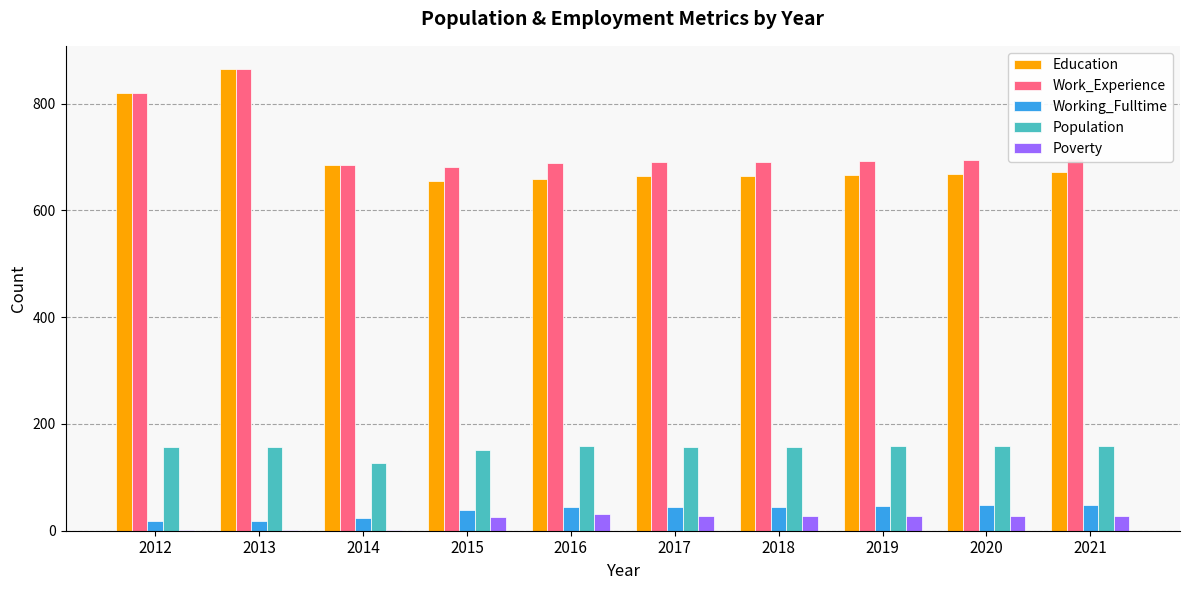

Is it true that Population equals 277 at 2013?

False